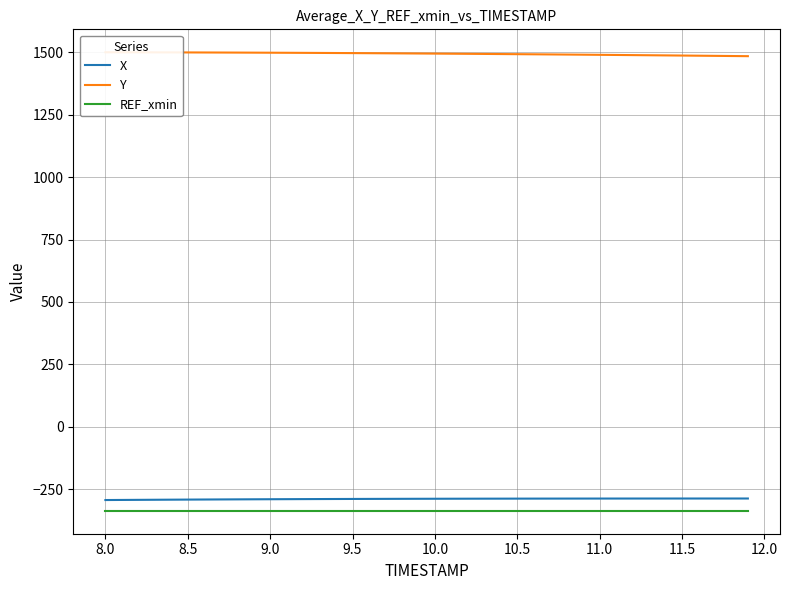

True or false: X and REF_xmin intersect in this chart.

False